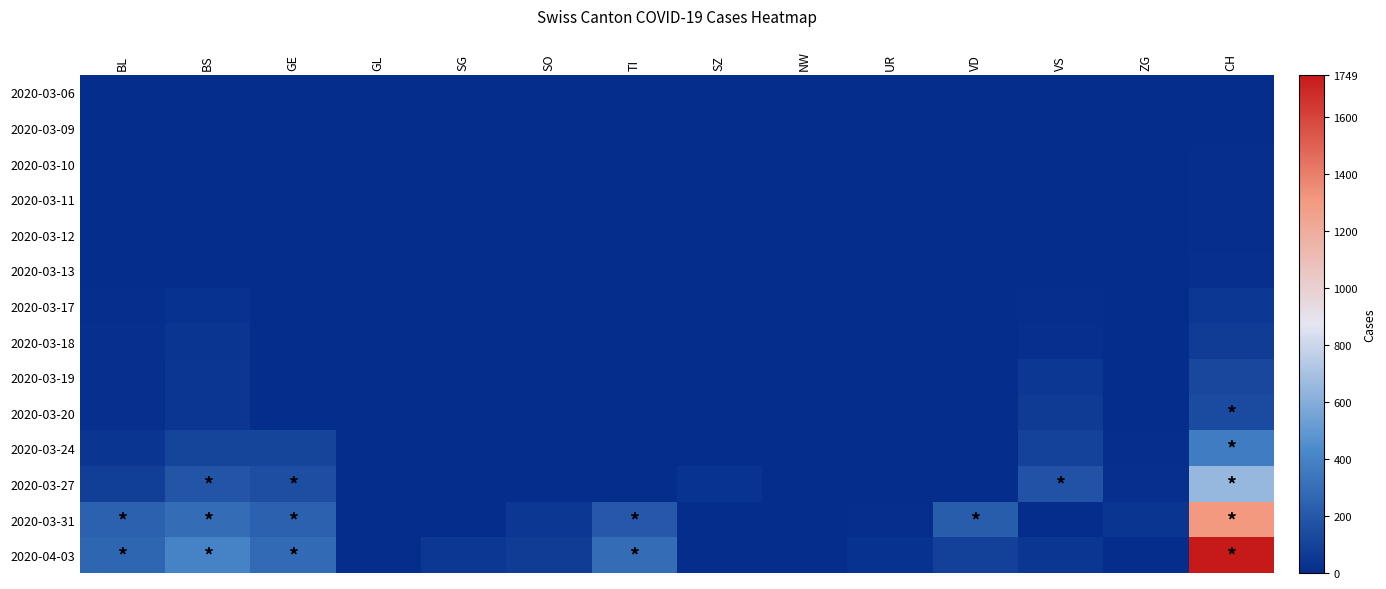

Which label corresponds to the smallest value in the chart?

BS